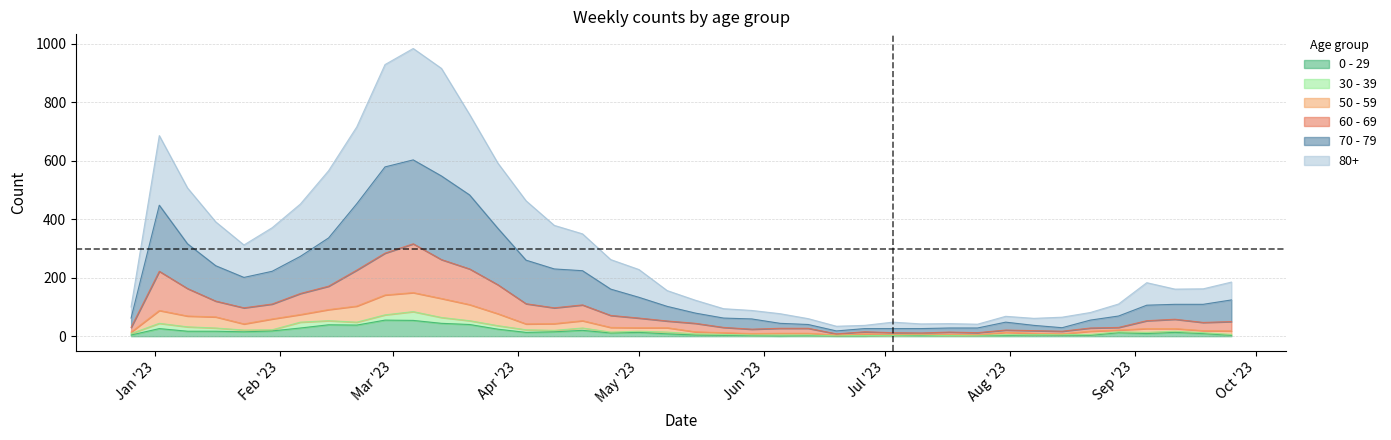

Does the chart display data point markers on the line(s)?

No